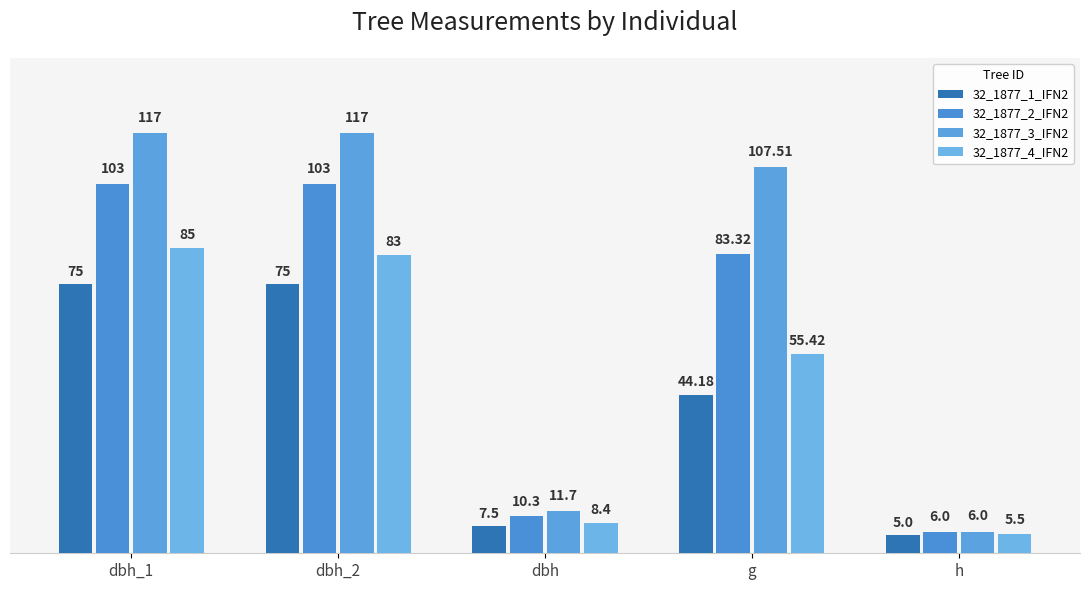

Where is 32_1877_2_IFN2 nearest to the value 54?

g